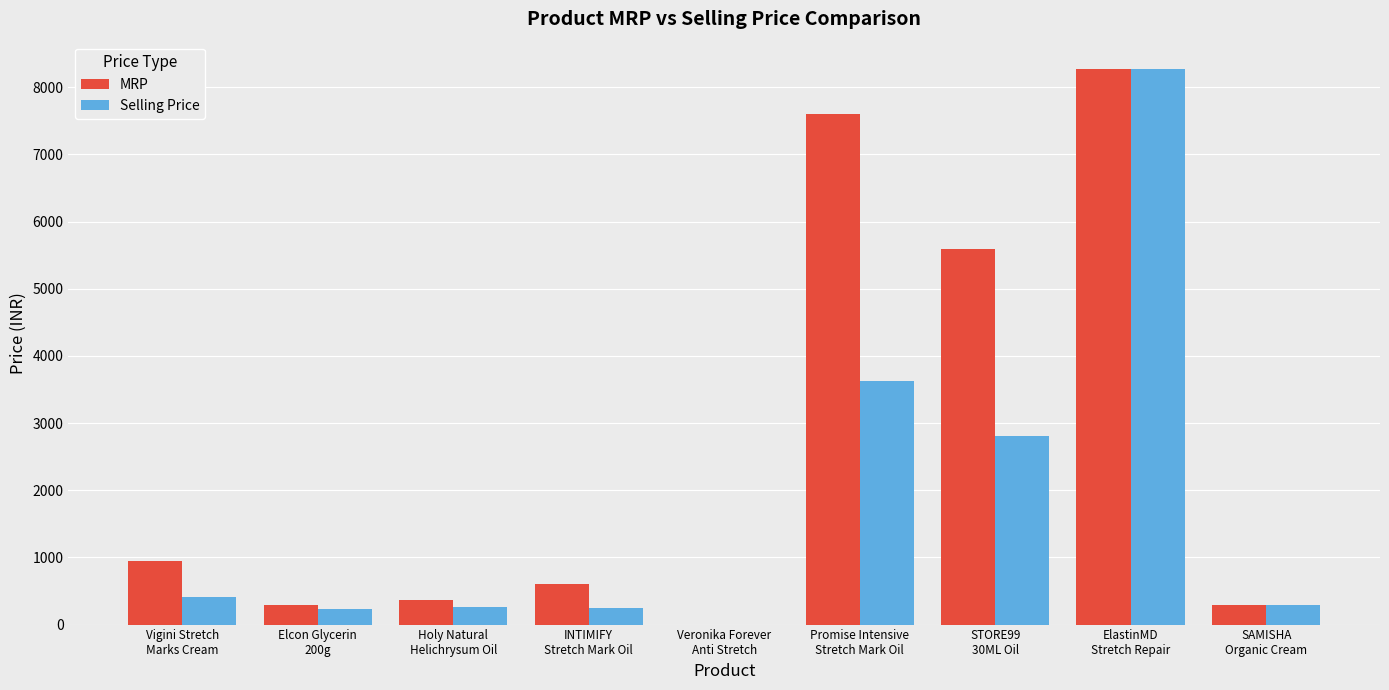

What is the maximum value for MRP?

8266